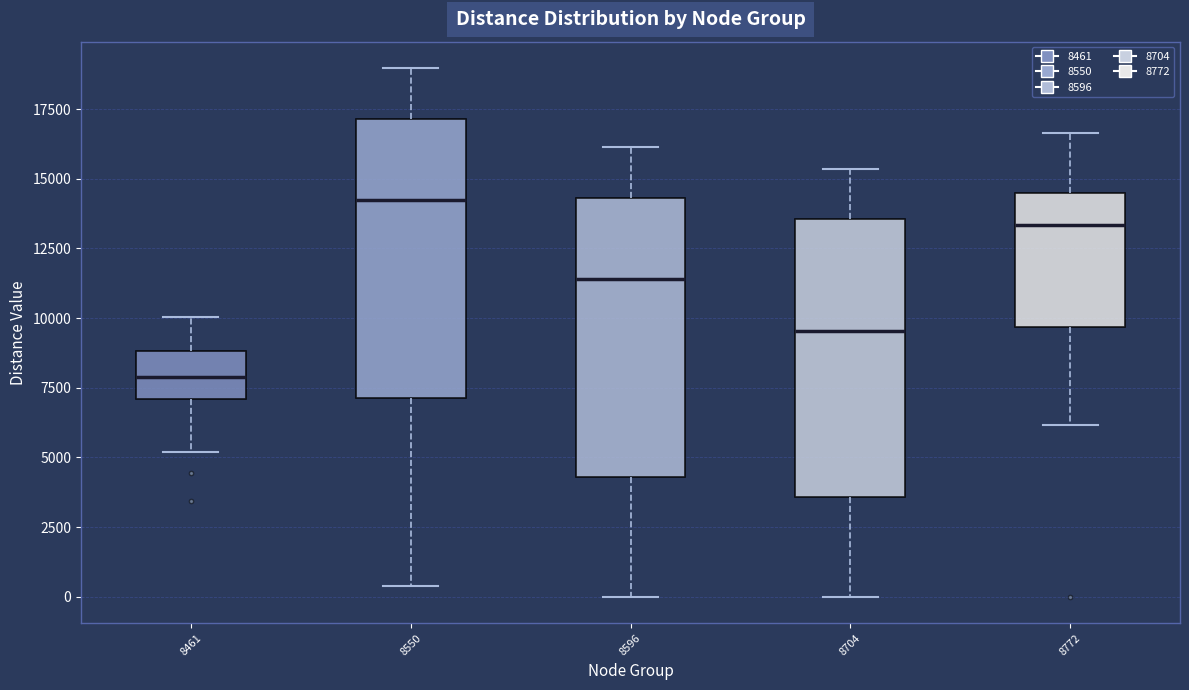

Which box's median line is the lowest?

8461